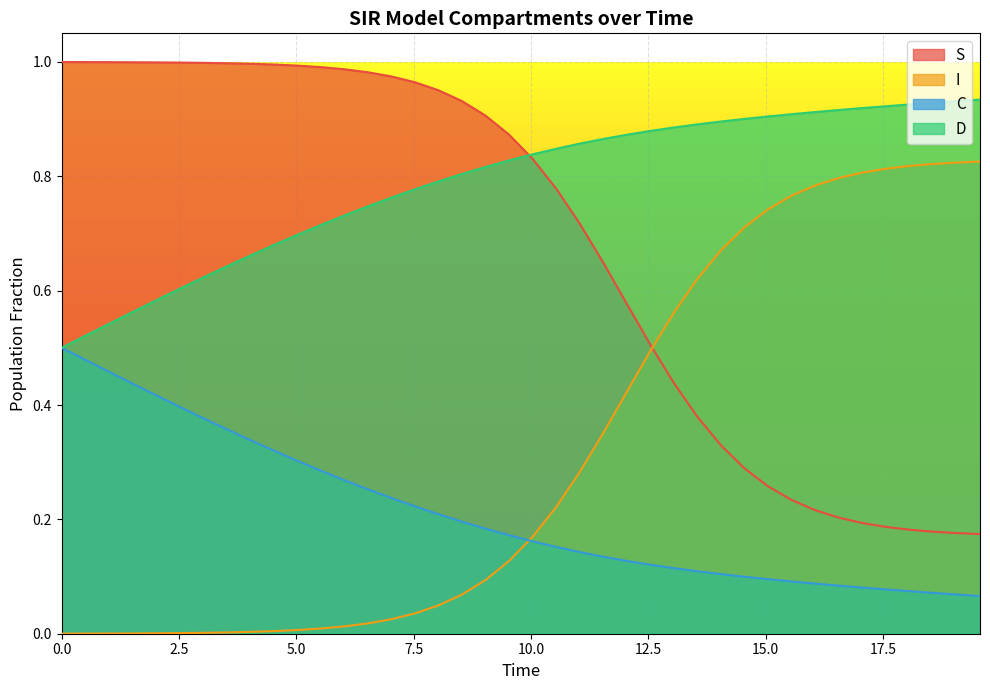

Which series has the largest total across all categories?

D